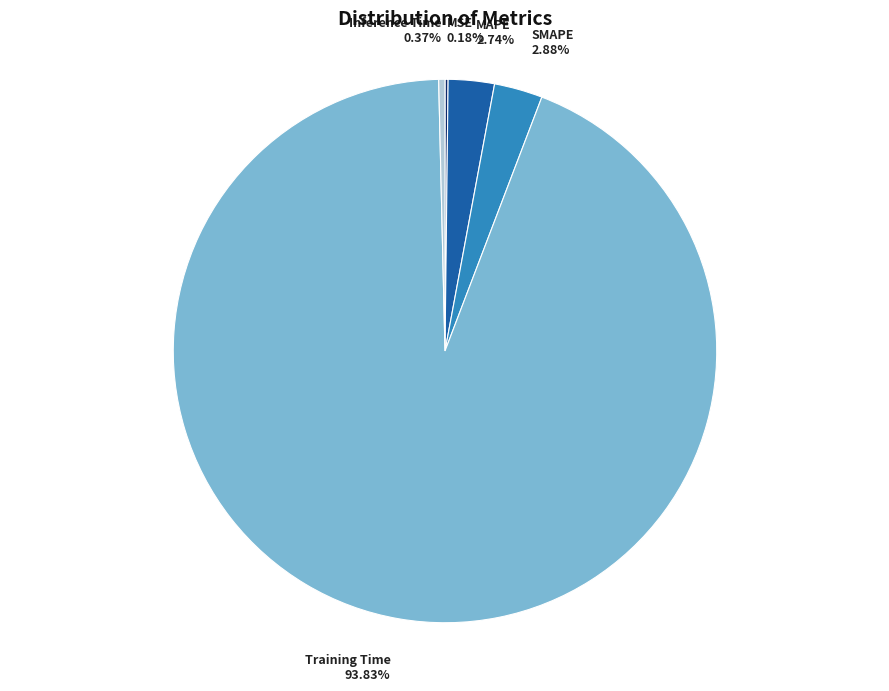

Does any single category account for the majority?

Yes